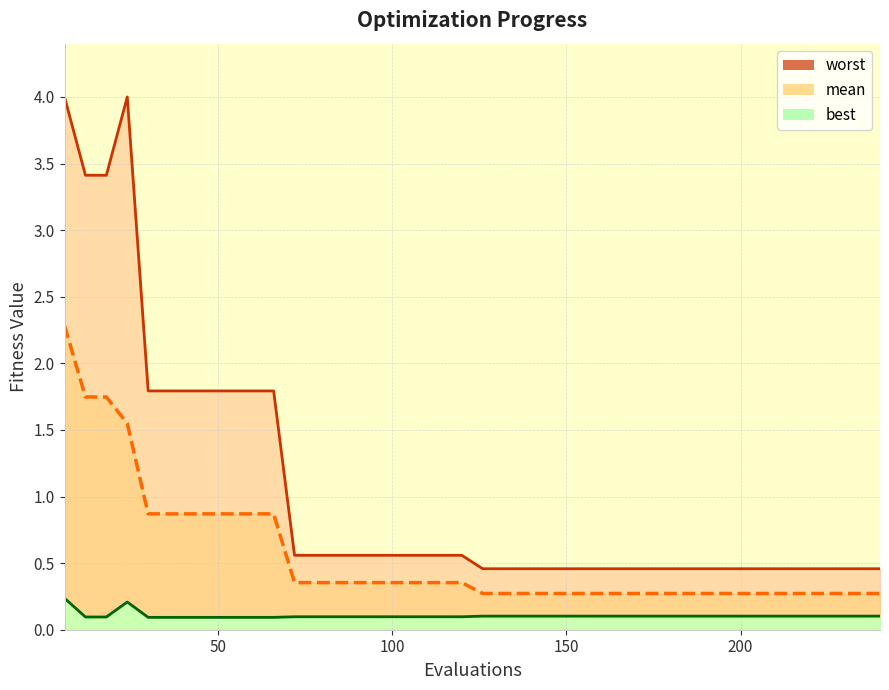

What is the difference between the maximum and minimum values in the best series?

0.1